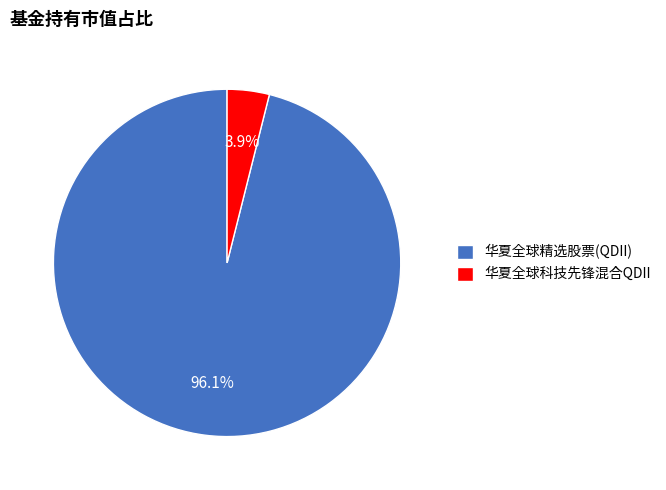

To the nearest percent, what is the average slice percentage?

50%